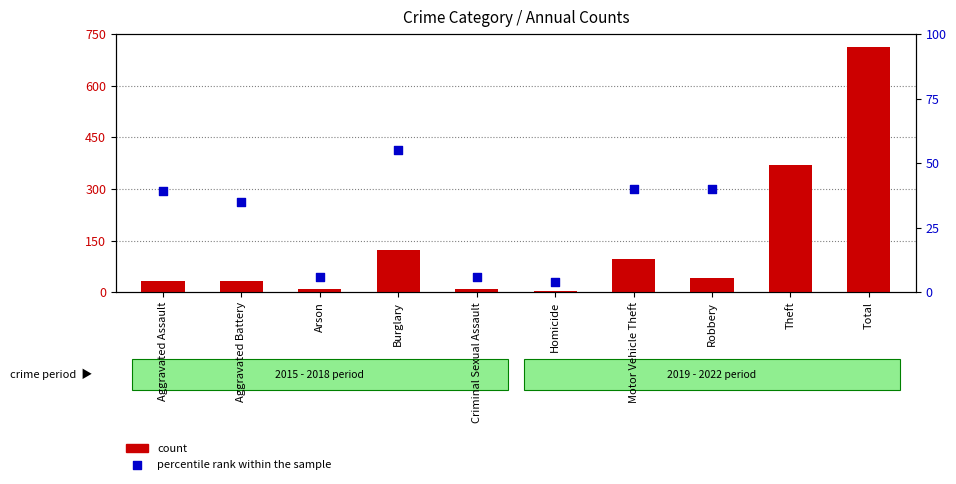

Which series has the largest total across all categories?

count